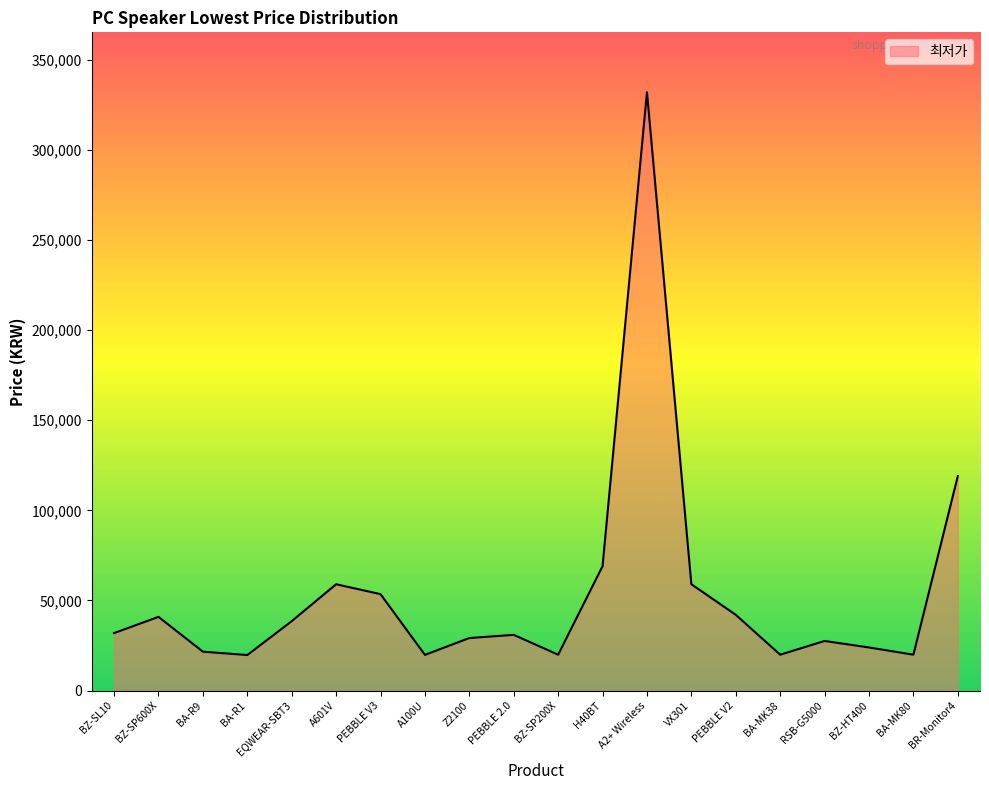

Approximately how many times larger is the value at PEBBLE V2 compared to BA-MK38?

2.1